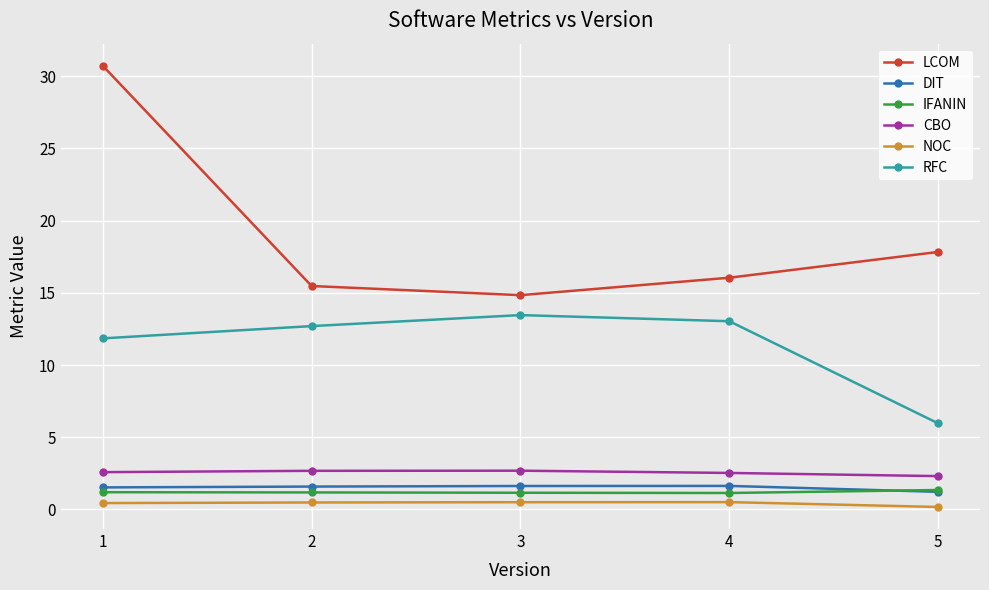

Is it true that RFC equals 13.0 at 4?

True